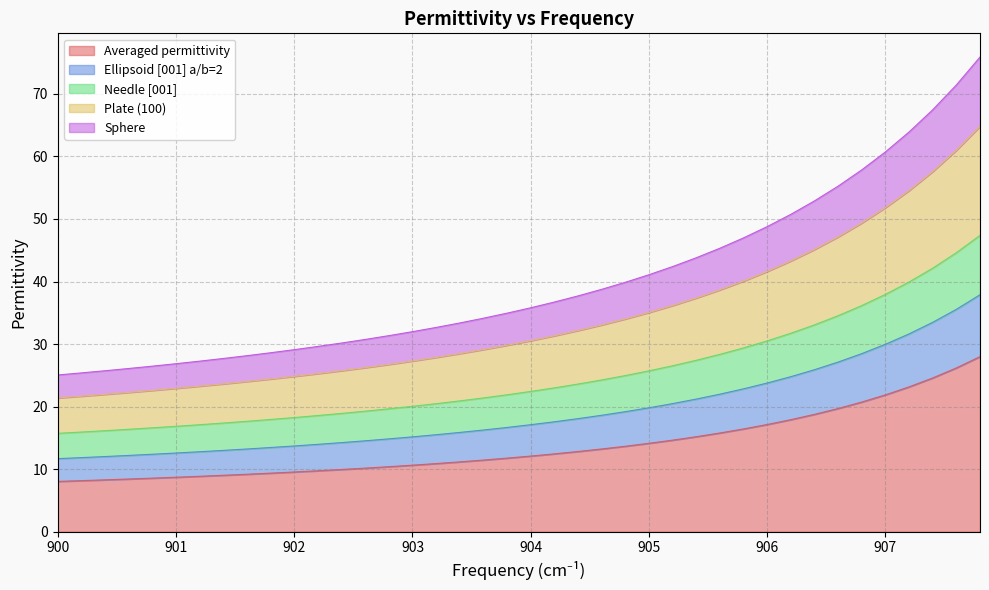

What is the lowest value of the Averaged permittivity series?

8.0